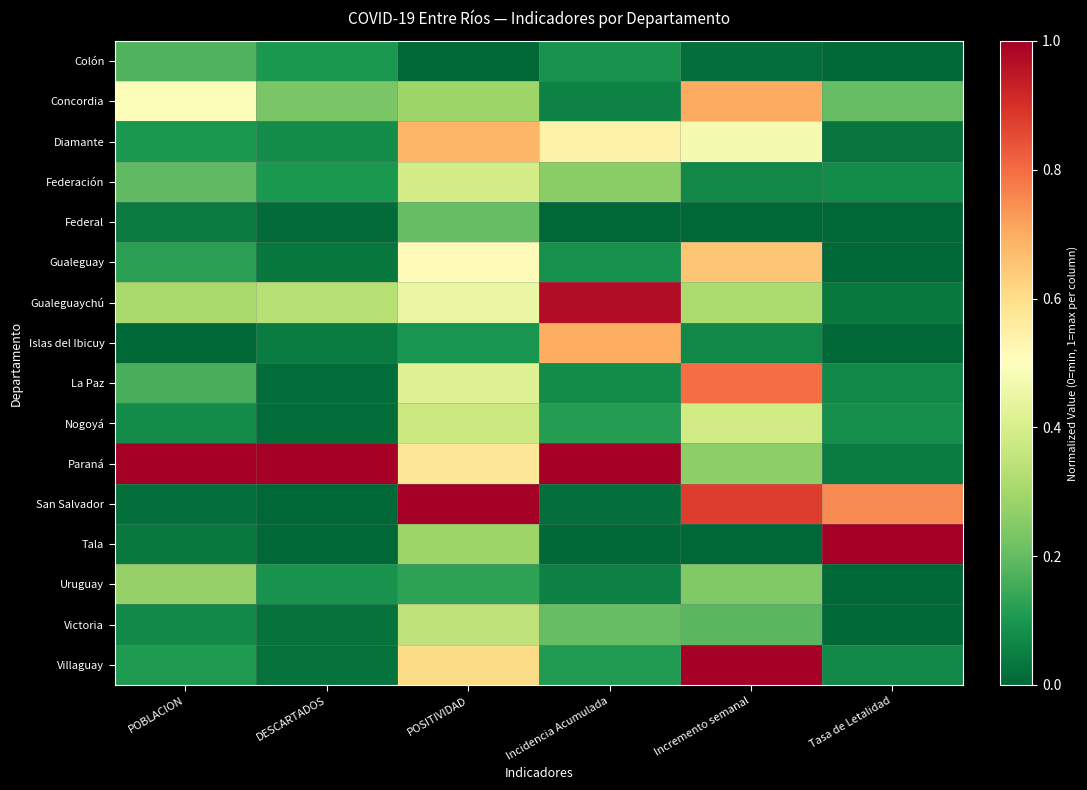

At which category is the sum across all series the highest?

POSITIVIDAD